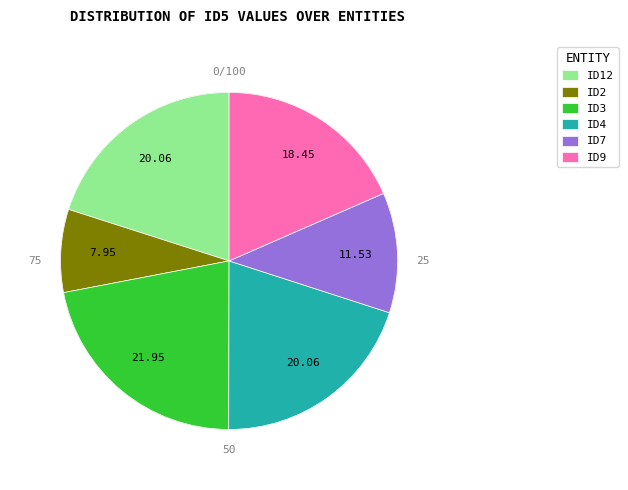

Is ID7 the majority of the pie?

No